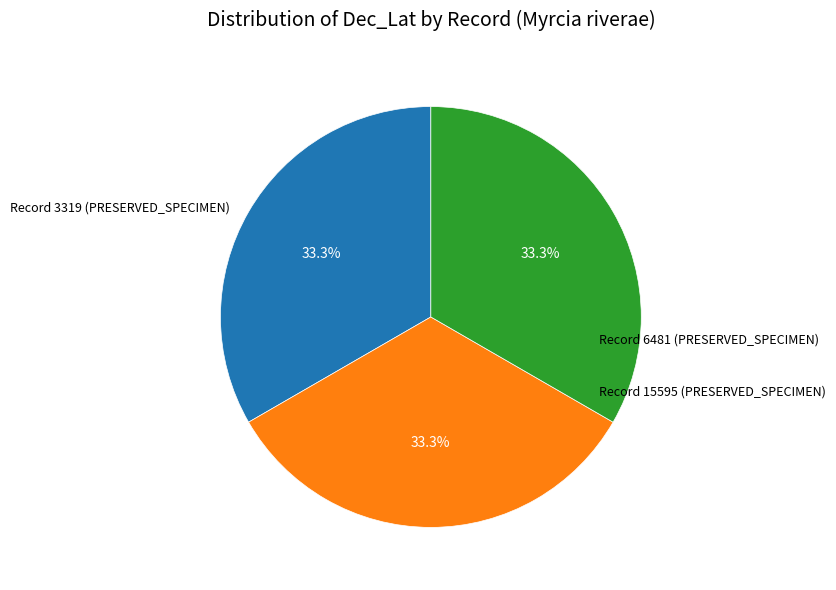

Does any single category account for the majority?

No